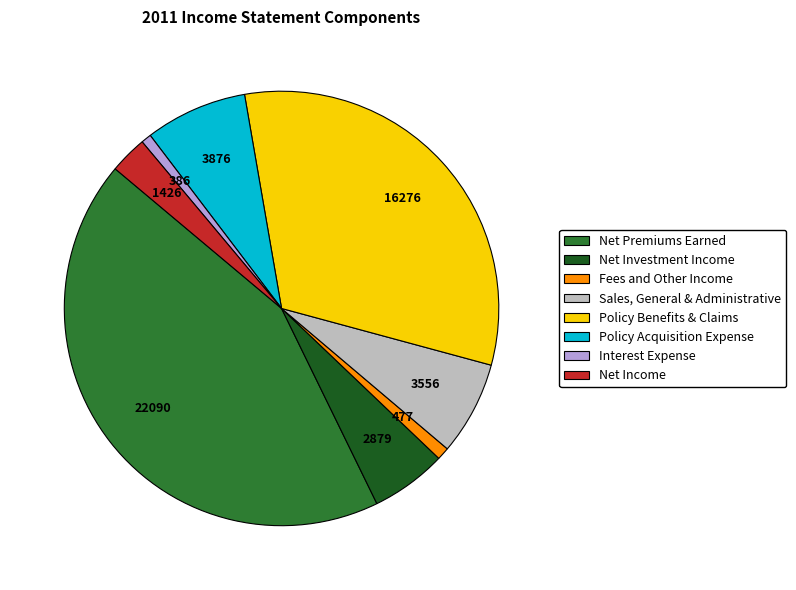

The Net Premiums Earned slice represents 43% of the pie. True or false?

True